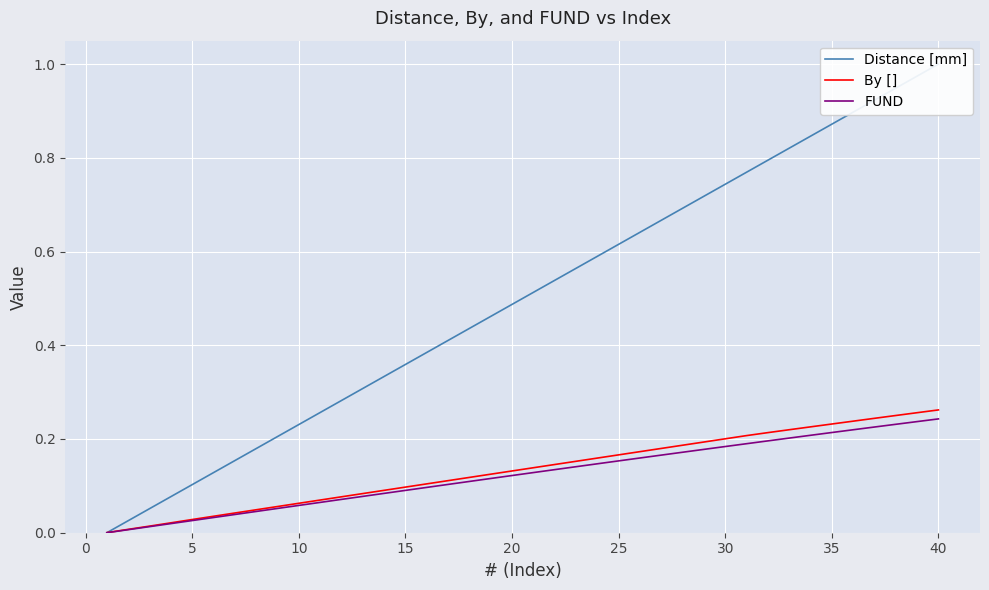

Which series changed the most between 25 and 30?

Distance [mm]